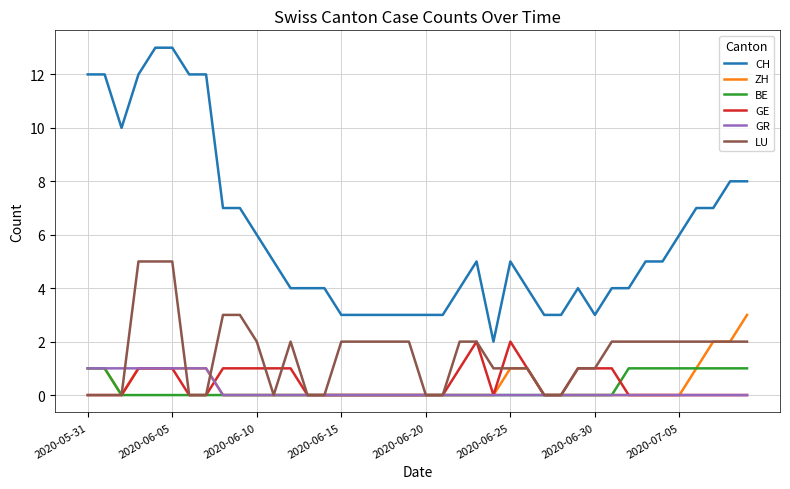

Reading left to right, extract all data points from this chart.

CH: 12	12	10	12	13	13	12	12	7	7	6	5	4	4	4	3	3	3	3	3	3	3	4	5	2	5	4	3	3	4	3	4	4	5	5	6	7	7	8	8
ZH: 1	1	0	1	1	1	1	1	0	0	0	0	0	0	0	0	0	0	0	0	0	0	0	0	0	1	1	0	0	0	0	0	0	0	0	0	1	2	2	3
BE: 1	1	0	0	0	0	0	0	0	0	0	0	0	0	0	0	0	0	0	0	0	0	0	0	0	0	0	0	0	0	0	0	1	1	1	1	1	1	1	1
GE: 0	0	0	1	1	1	0	0	1	1	1	1	1	0	0	0	0	0	0	0	0	0	1	2	0	2	1	0	0	1	1	1	0	0	0	0	0	0	0	0
GR: 1	1	1	1	1	1	1	1	0	0	0	0	0	0	0	0	0	0	0	0	0	0	0	0	0	0	0	0	0	0	0	0	0	0	0	0	0	0	0	0
LU: 0	0	0	5	5	5	0	0	3	3	2	0	2	0	0	2	2	2	2	2	0	0	2	2	1	1	1	0	0	1	1	2	2	2	2	2	2	2	2	2